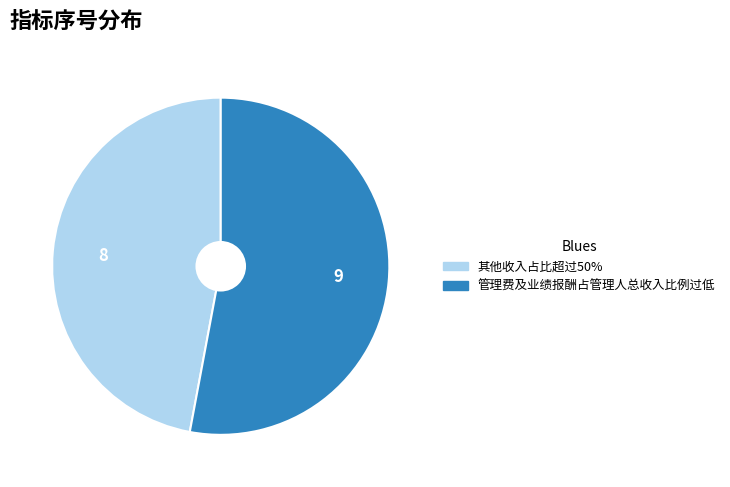

Which category accounts for the majority?

管理费及业绩报酬占管理人总收入比例过低